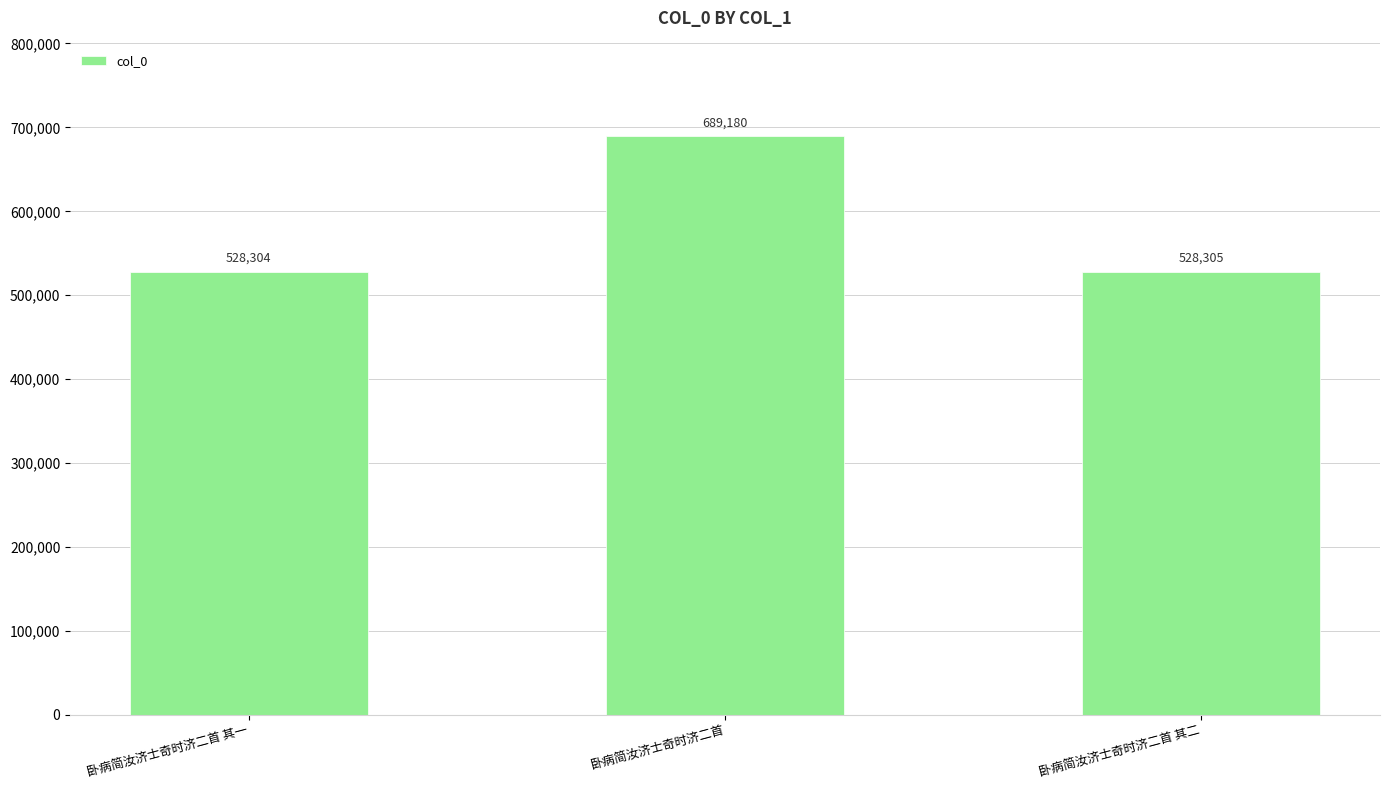

What value does the data have at 卧病简汝济士奇时济二首 其一?

528304